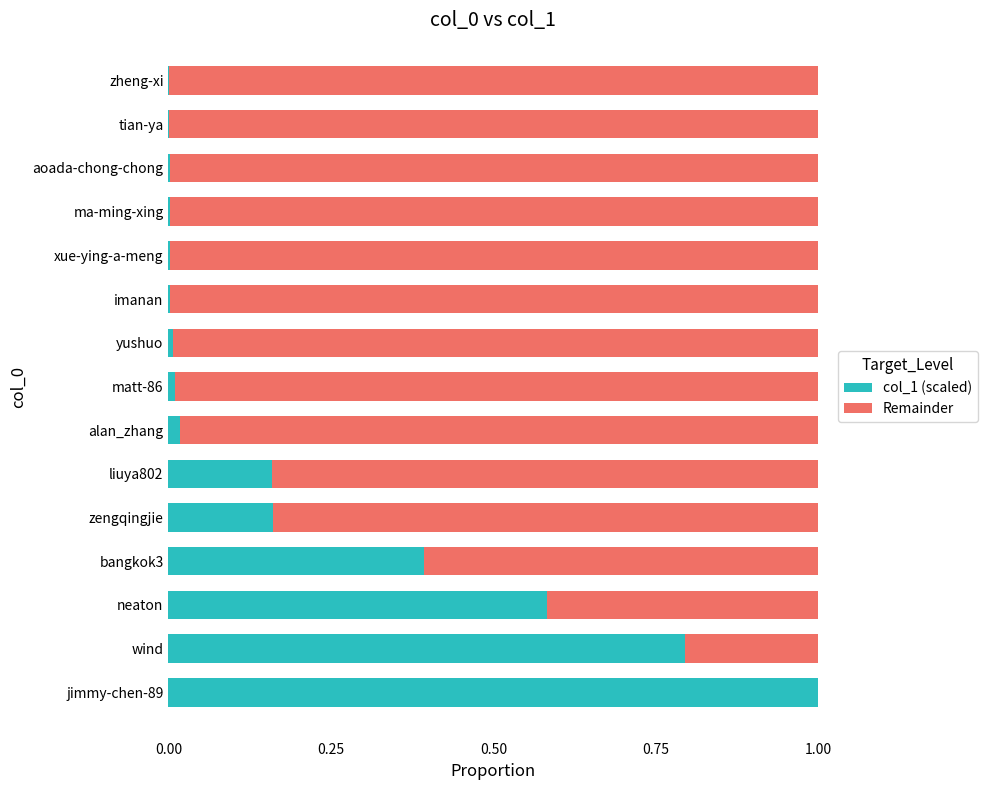

What is the sum of all col_1 (scaled) values?

3.1